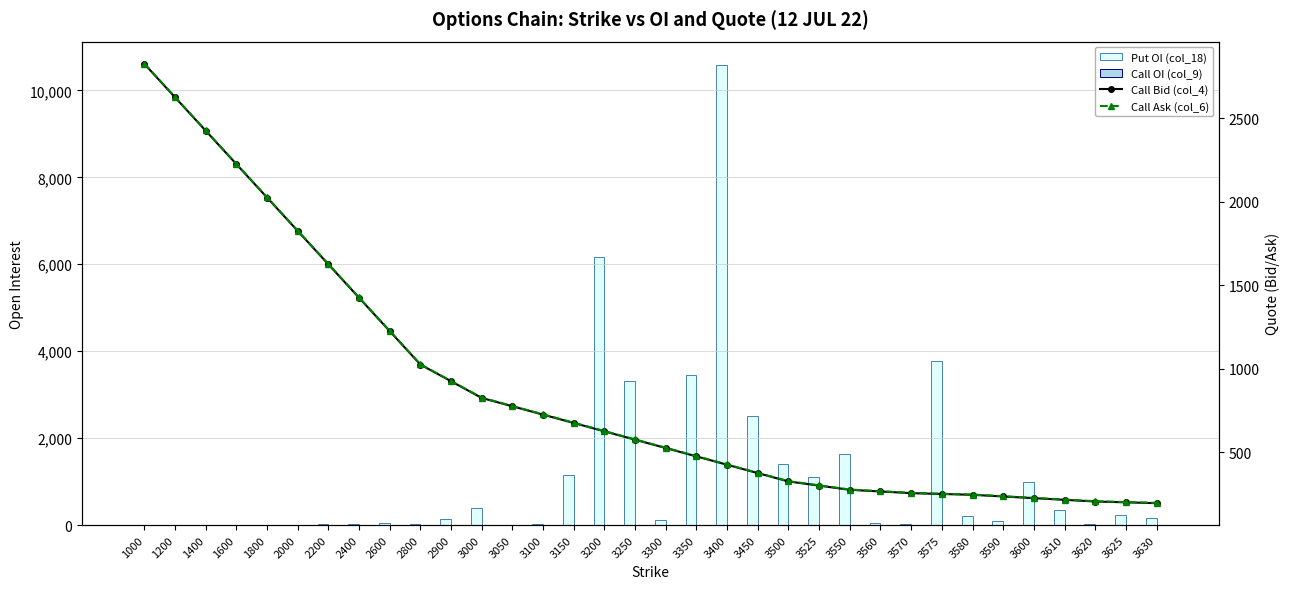

What is the sum of all Call Ask (col_6) values?

29395.6